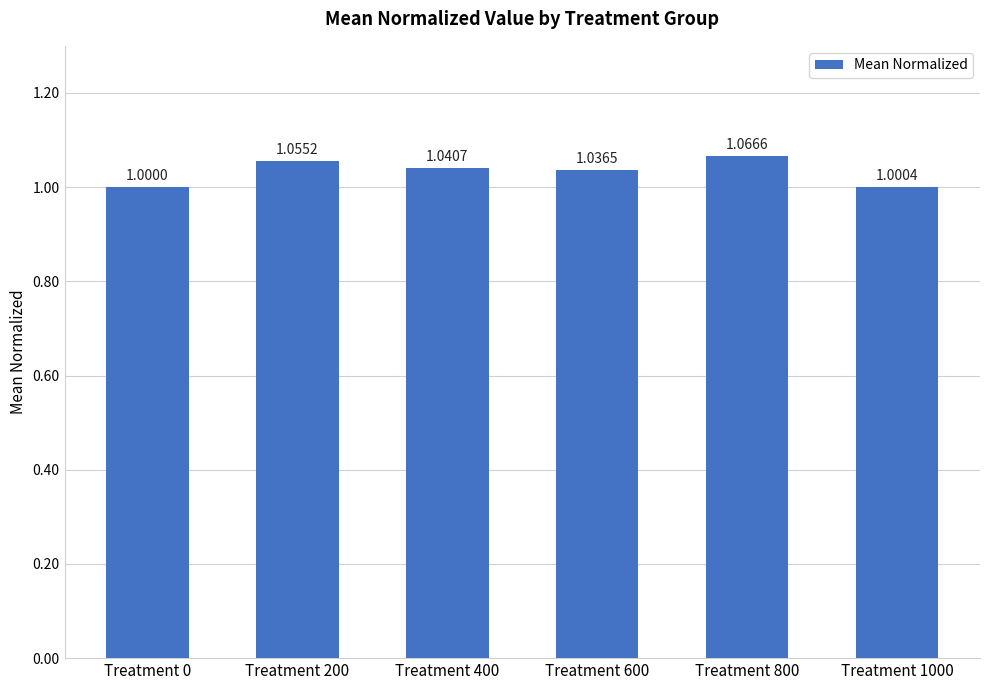

What is the sum of the values at Treatment 0 and Treatment 800?

2.1